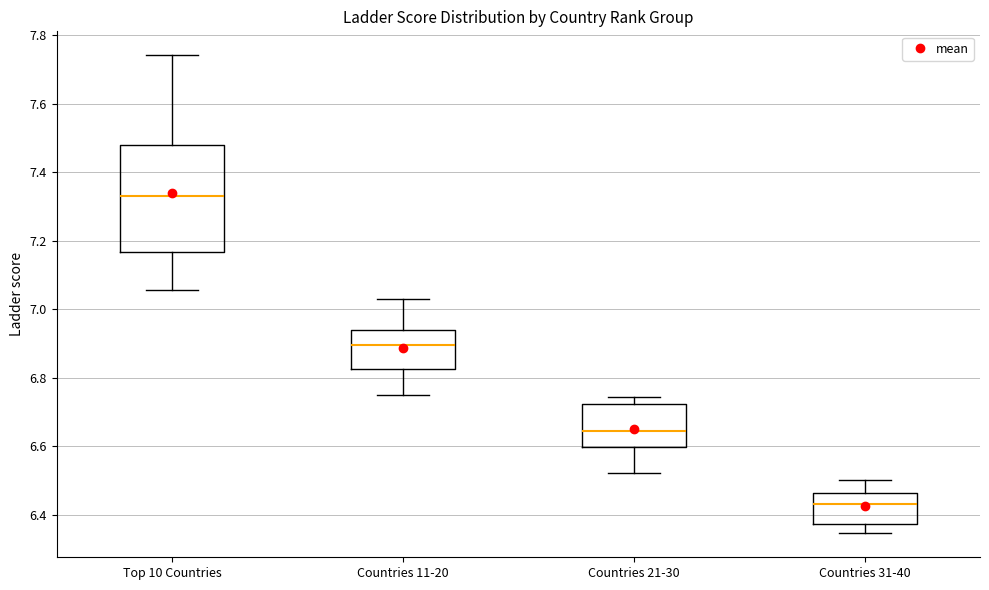

Which box has the lowest median line?

Countries 31-40